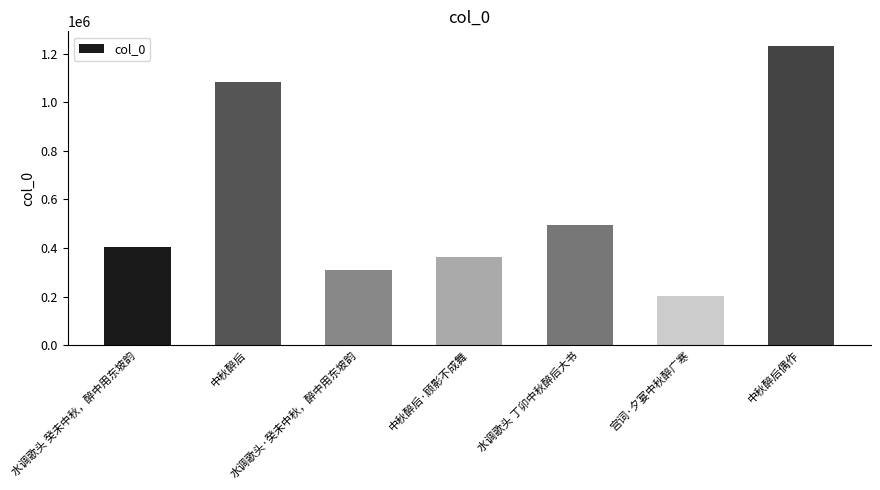

What is the approximate value at 水调歌头 癸未中秋，醉中用东坡韵, to the nearest 50?

403000